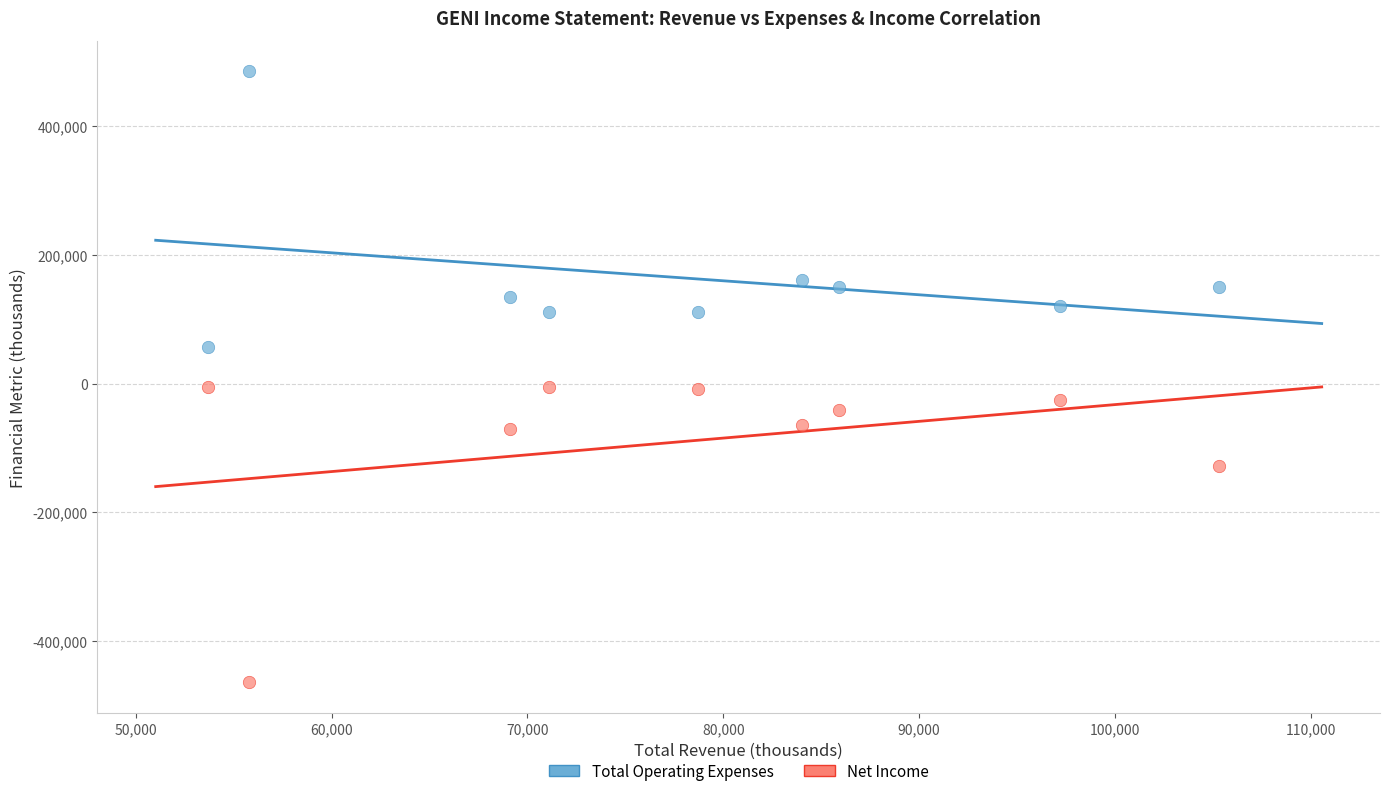

In the Net Income series, what Y value is closest to -234500?

-127700